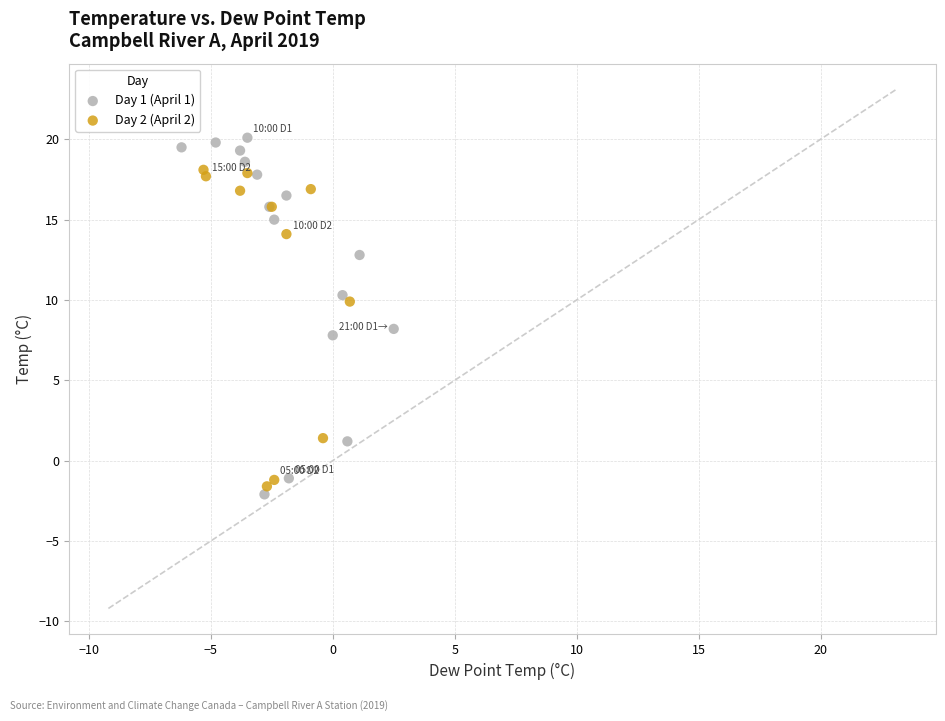

What are all the series names shown in the legend?

Day 1 (April 1), Day 2 (April 2)